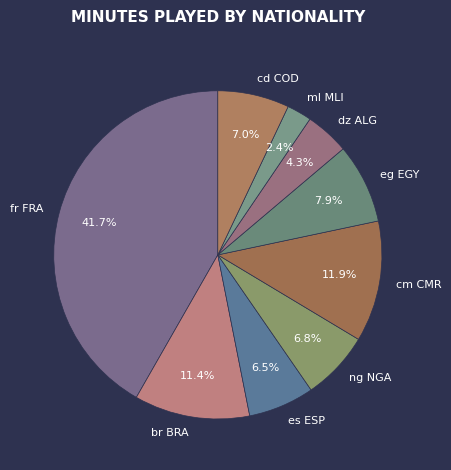

Which has a higher value, cm CMR or dz ALG?

cm CMR